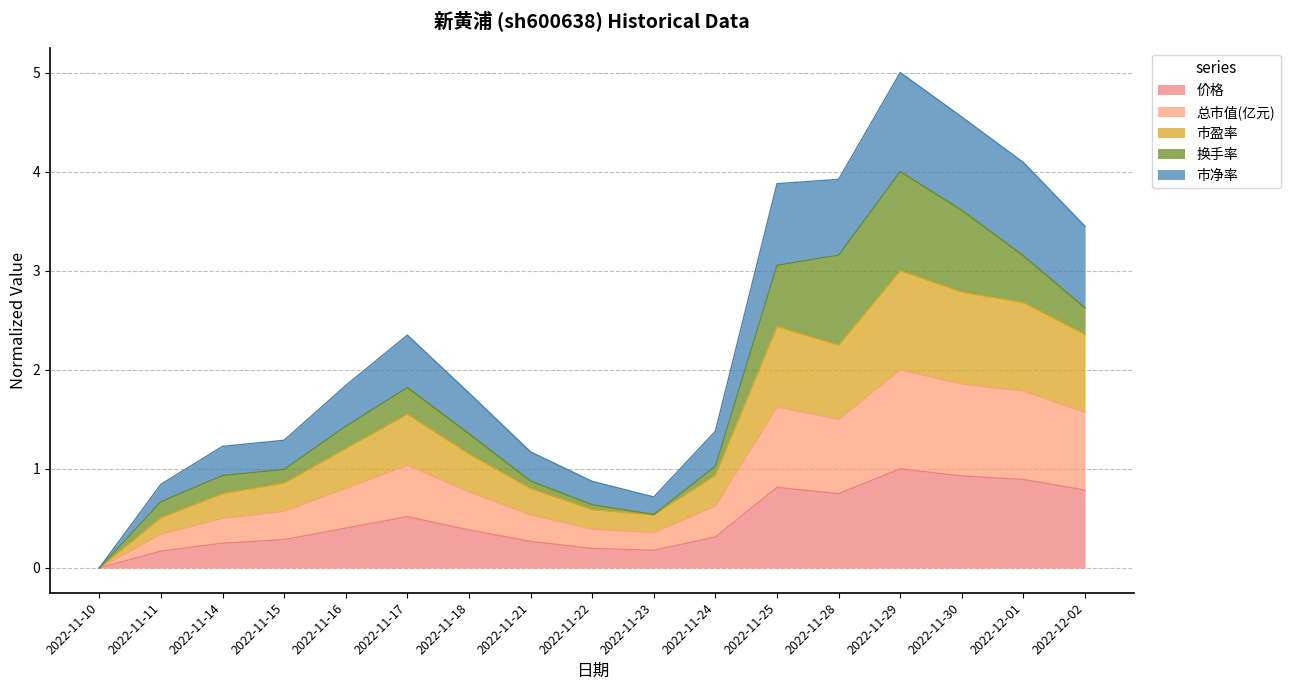

Which category has the lowest value in the 价格 series?

2022-11-10